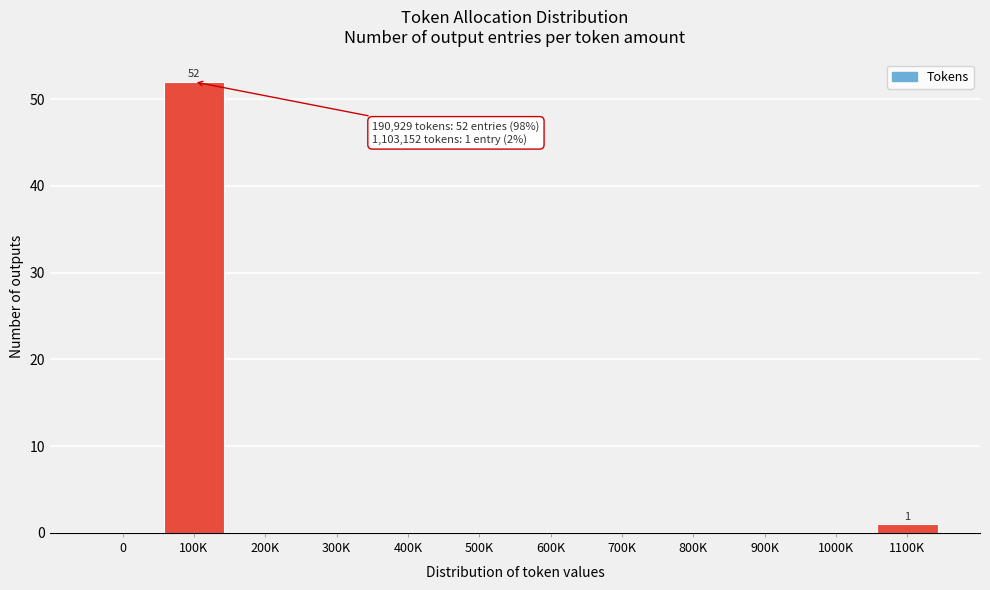

Reading right to left, list all the values displayed in this chart.

1100K=1	1000K=0	900K=0	800K=0	700K=0	600K=0	500K=0	400K=0	300K=0	200K=0	100K=52	0=0